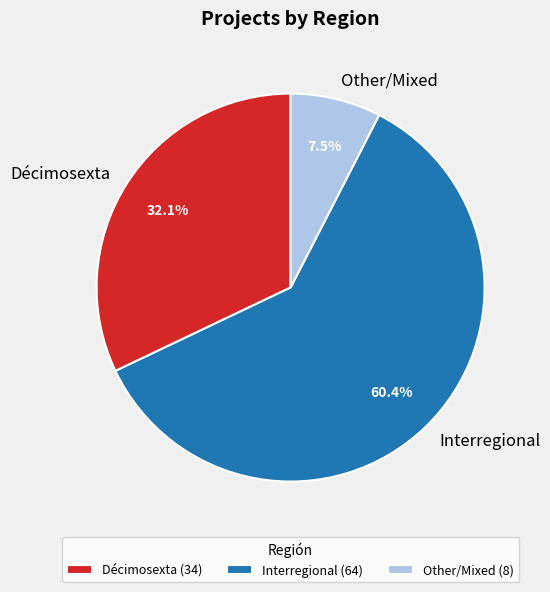

Is it true that Other is 26% of the pie?

False